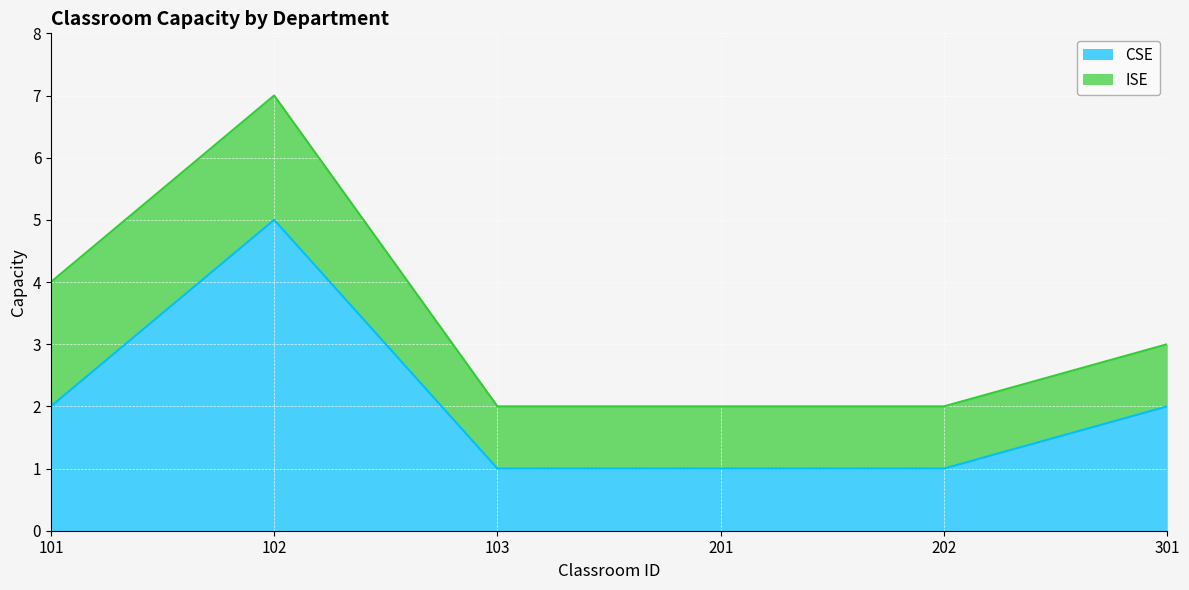

Where is the data nearest to the value 3?

101